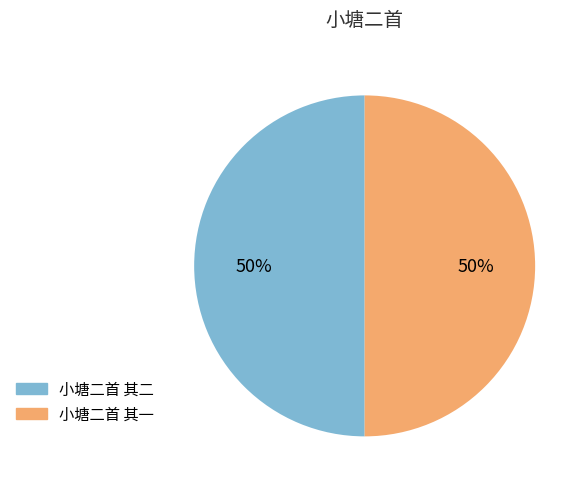

To the nearest percent, what percentage of the pie is 小塘二首 其二?

50%